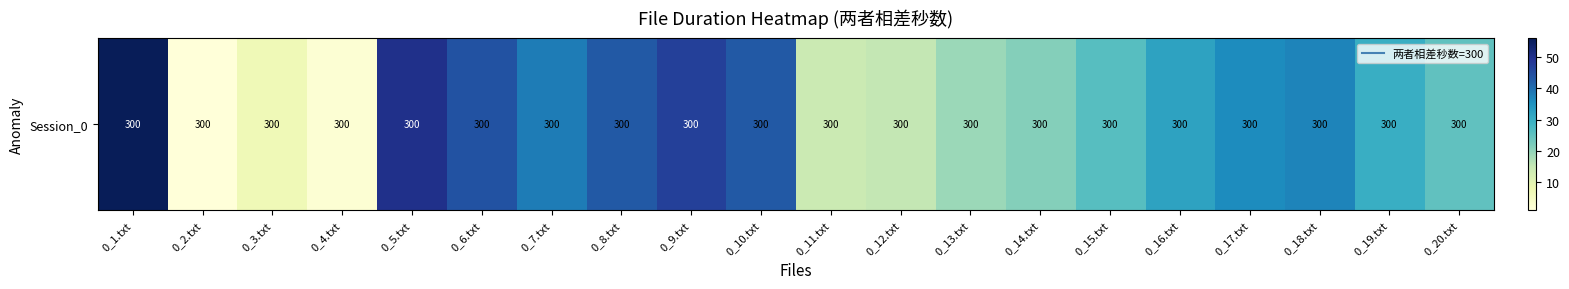

What is the difference between the second highest and second lowest values?

48